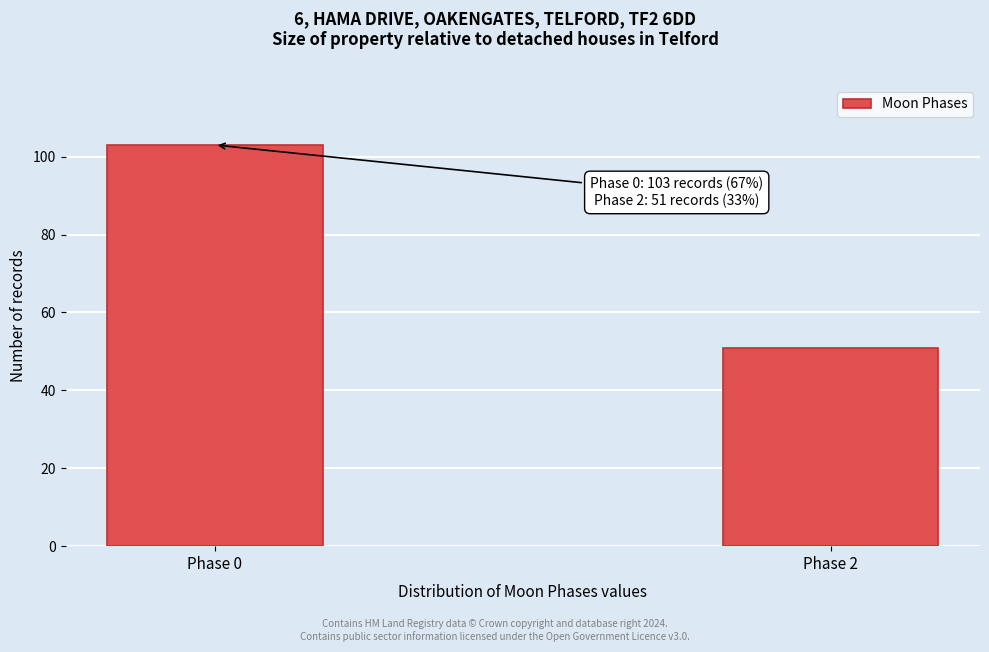

Reading left to right, extract all data points from this chart.

103	51